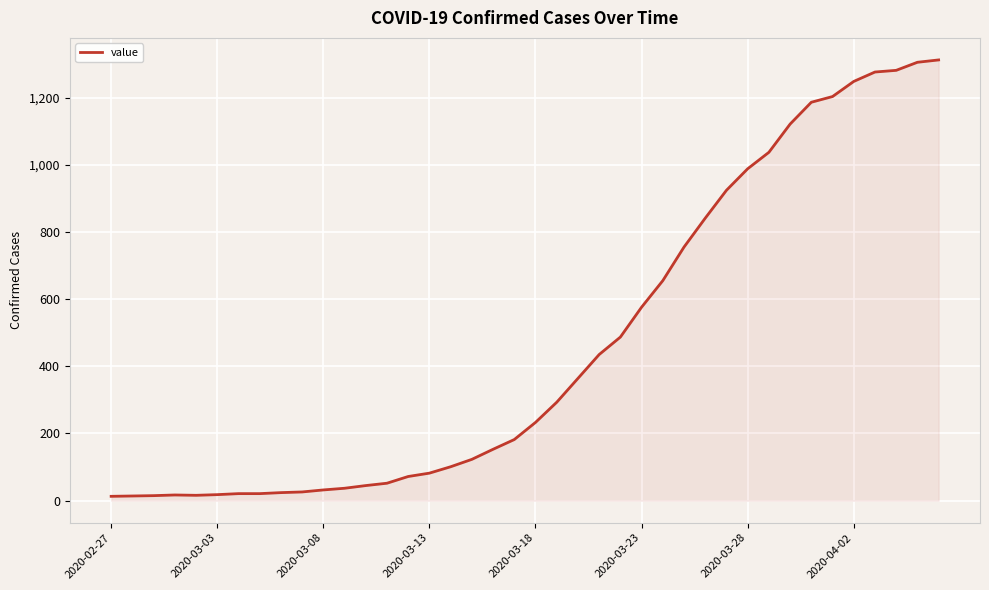

How many lines are shown in the chart?

1